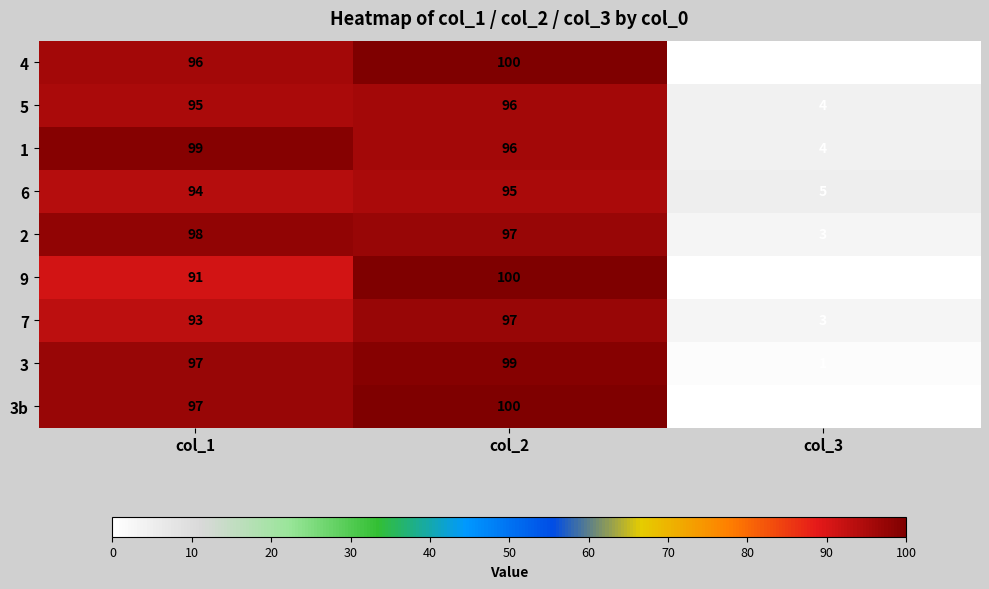

Which series changed the most between col_1 and col_3?

3b